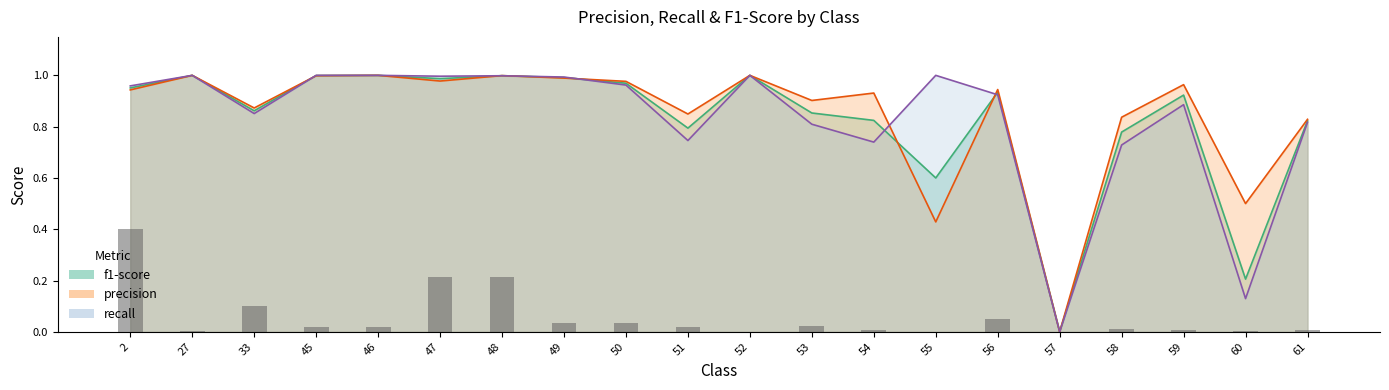

List the labels in order of value, smallest first.

52, 55, 57, 27, 60, 59, 61, 54, 58, 51, 46, 45, 53, 50, 49, 56, 33, 48, 47, 2